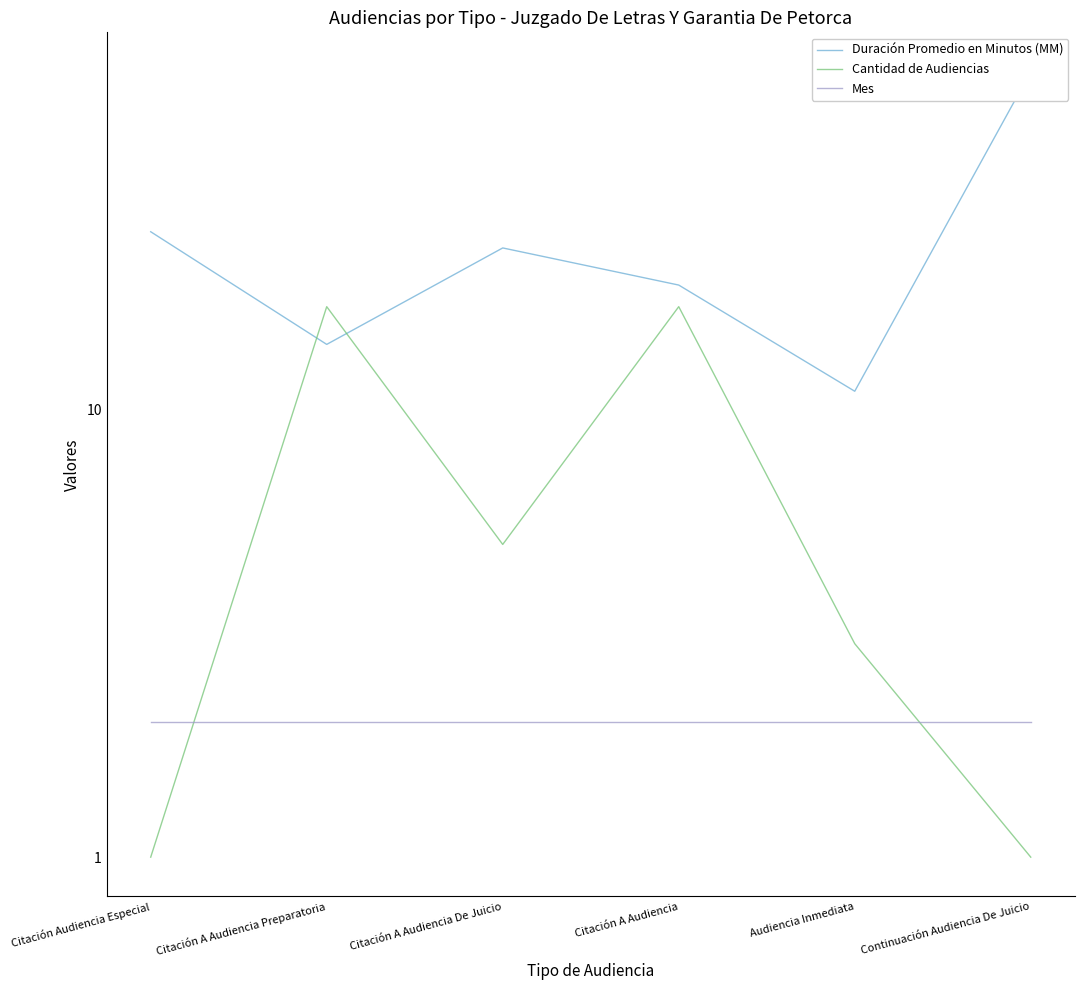

What is the label of the 2nd point from the left?

Citación A Audiencia Preparatoria